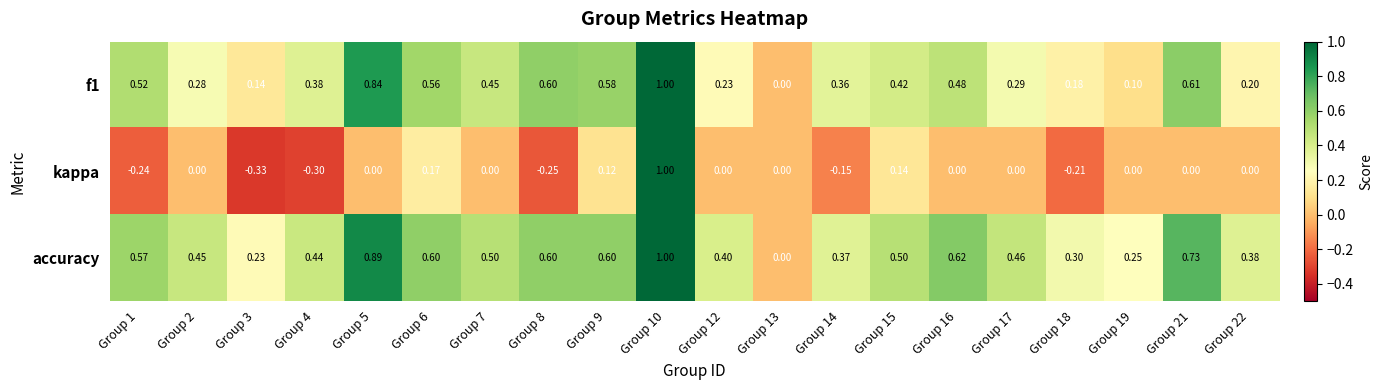

Which series has the largest range (max minus min)?

kappa